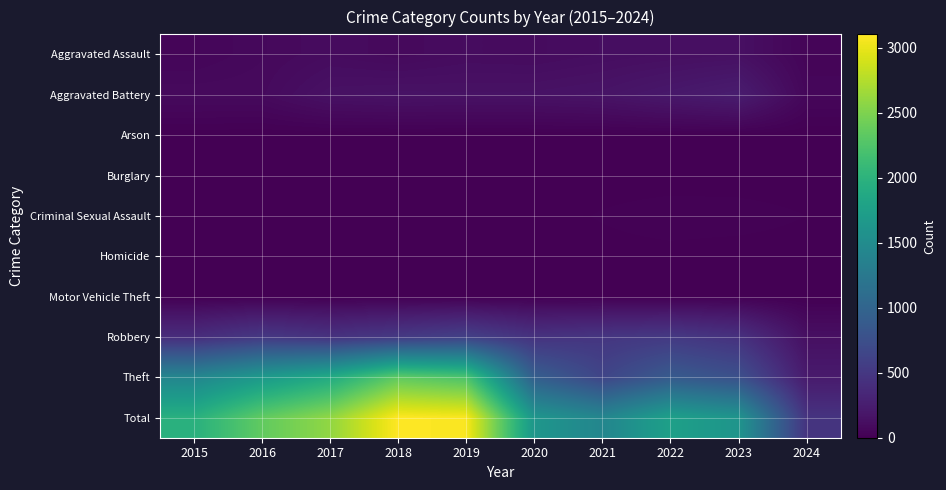

Between 2019 and 2021, which is larger?

2021